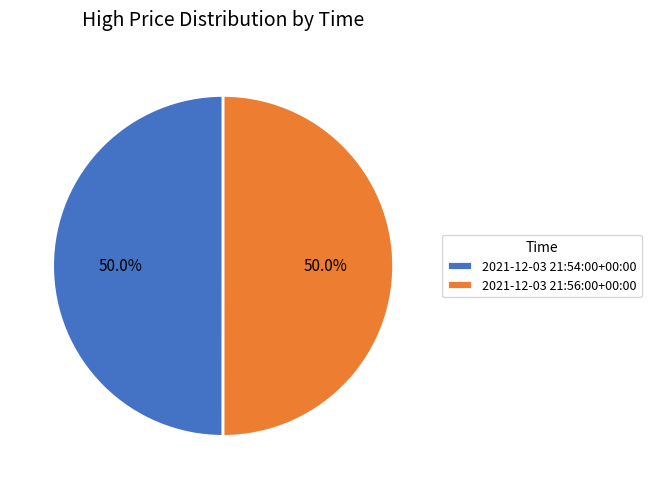

Count the number of slices in the pie.

2